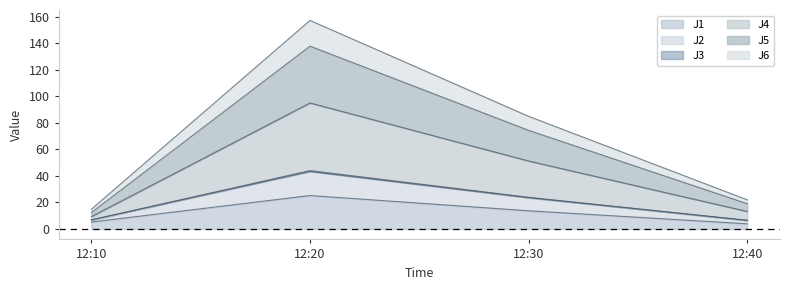

At which category is the sum across all series the highest?

12:20